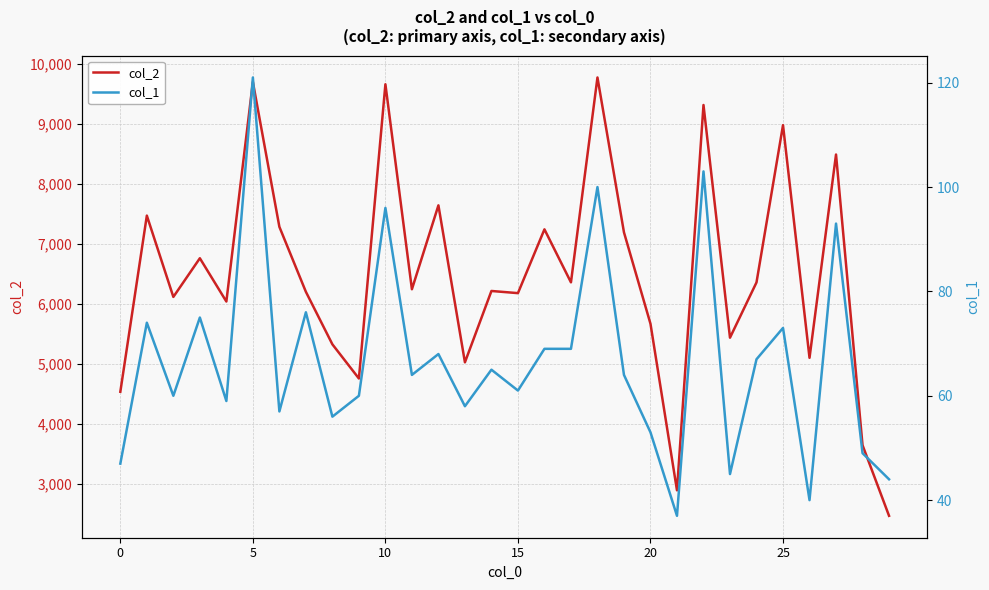

Which label corresponds to the smallest value in the chart?

21